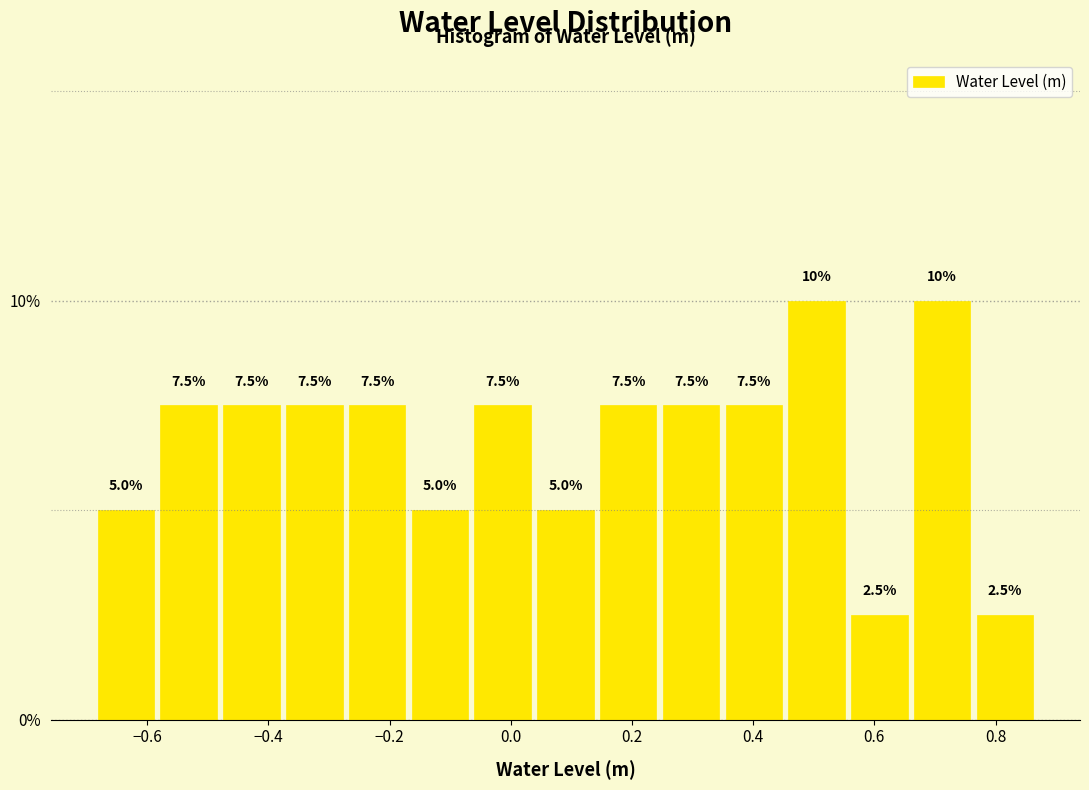

Reading left to right, transcribe this chart: for each bar, give the range it covers on the x-axis and its height. The bar edges are not printed on the chart, so give them approximately, as read against the axis.

-0.68 to -0.58: 5.0
-0.58 to -0.48: 7.5
-0.48 to -0.38: 7.5
-0.38 to -0.28: 7.5
-0.28 to -0.16: 7.5
-0.16 to -0.06: 5.0
-0.06 to 0.04: 7.5
0.04 to 0.14: 5.0
0.14 to 0.24: 7.5
0.24 to 0.34: 7.5
0.34 to 0.46: 7.5
0.46 to 0.56: 10.0
0.56 to 0.66: 2.5
0.66 to 0.76: 10.0
0.76 to 0.86: 2.5